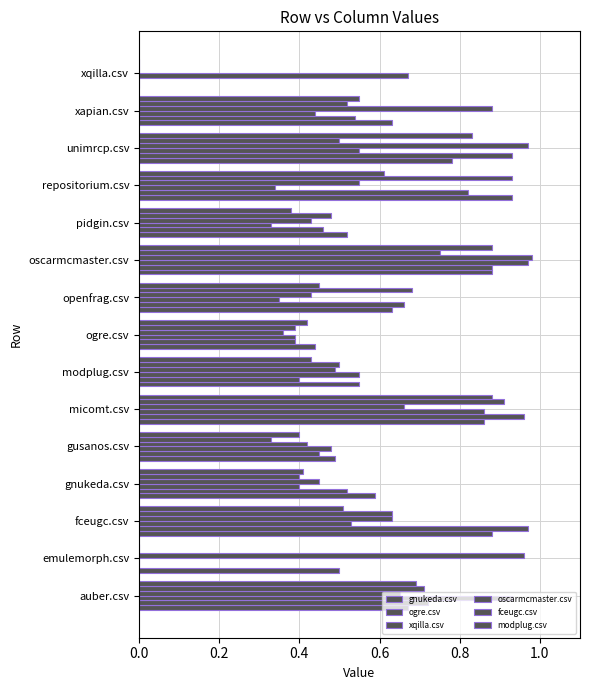

Count the number of categories in the chart.

15